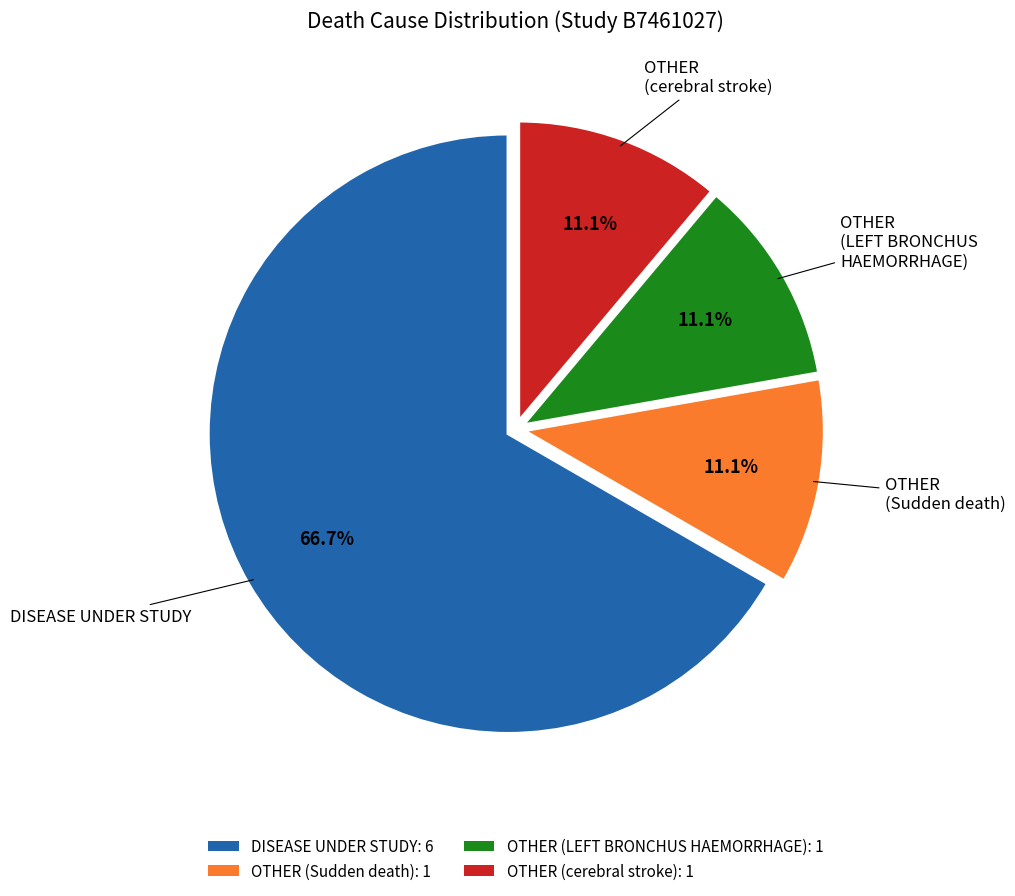

How many segments does this pie chart have?

4